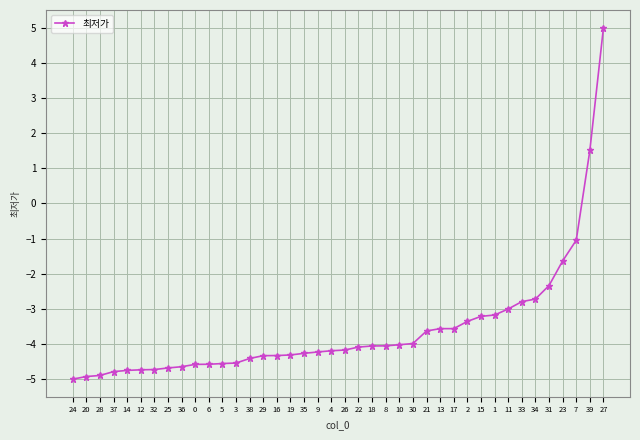

How many positive values are there?

2